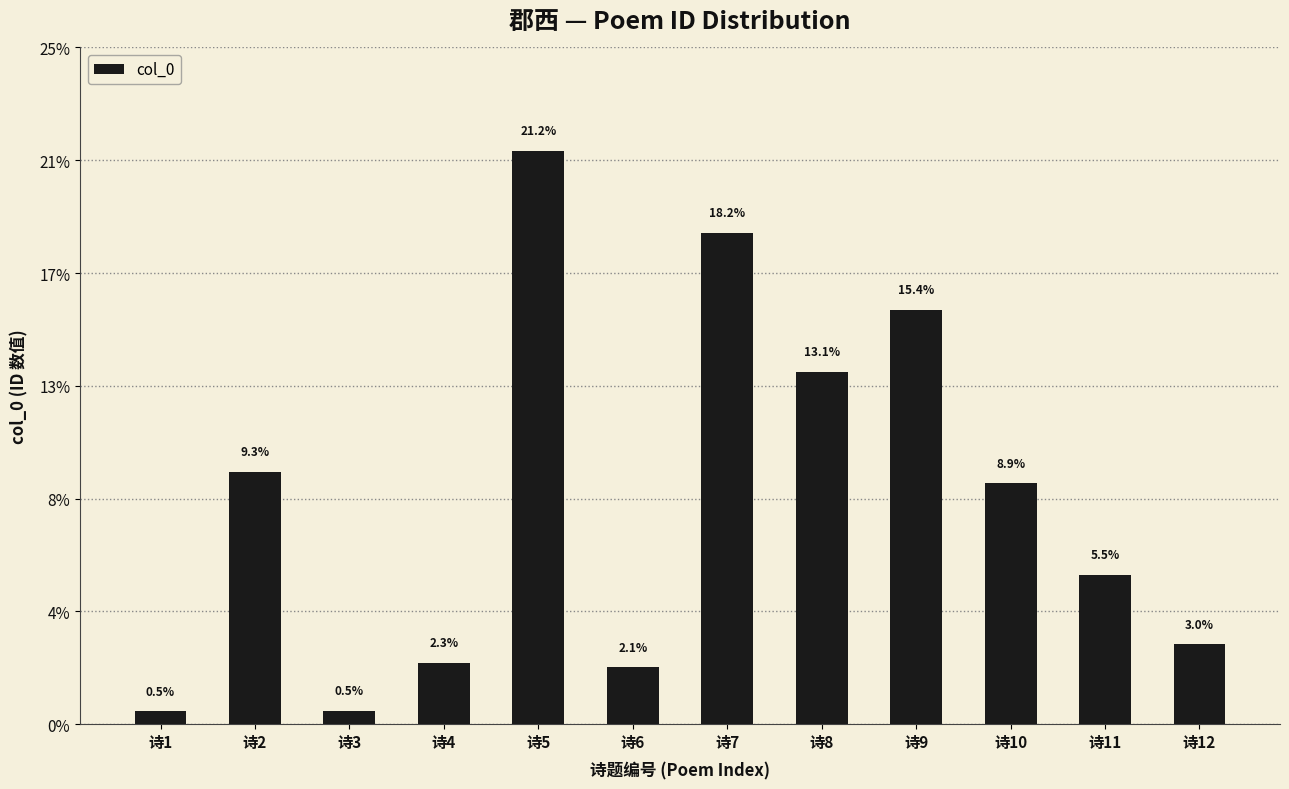

Approximately how many times larger is the value at 诗10 compared to 诗6?

4.2